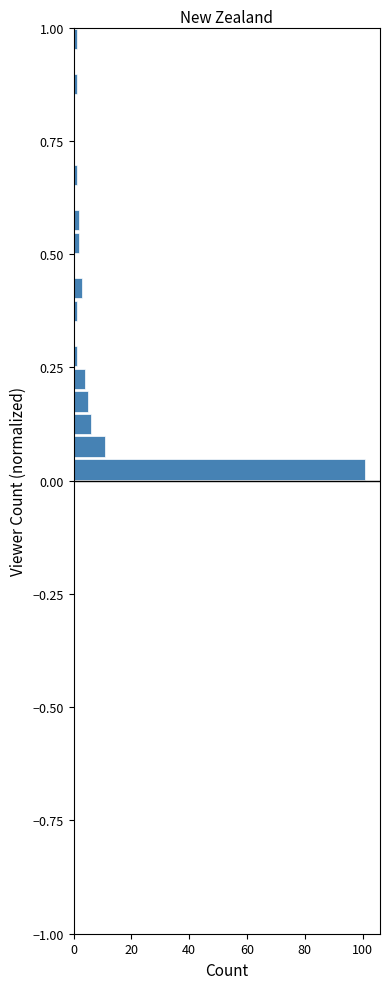

Read against the y-axis, roughly where is the centre of the longest bar?

0.05